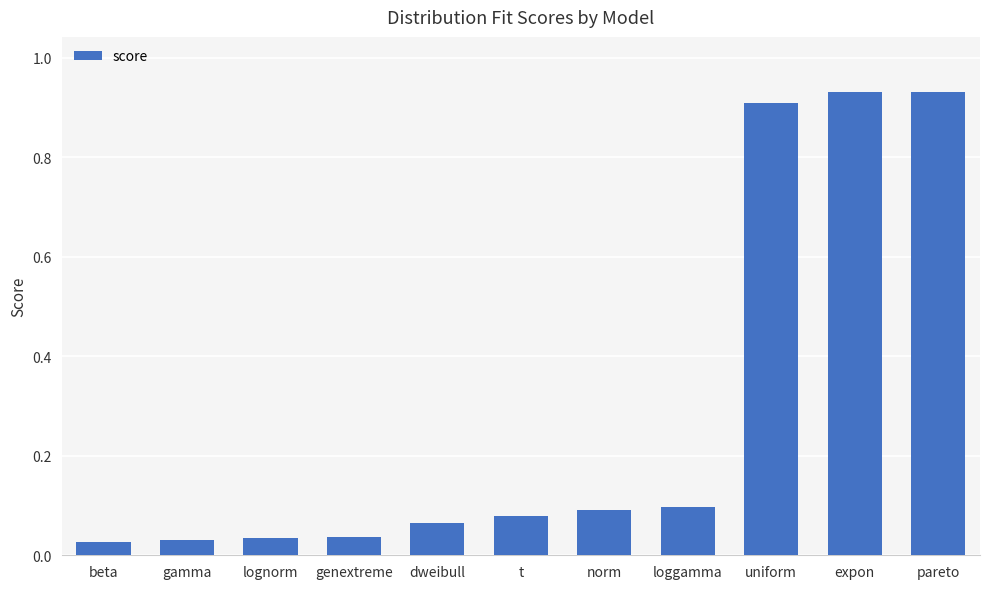

Is it true that the value at uniform is 1.3?

False